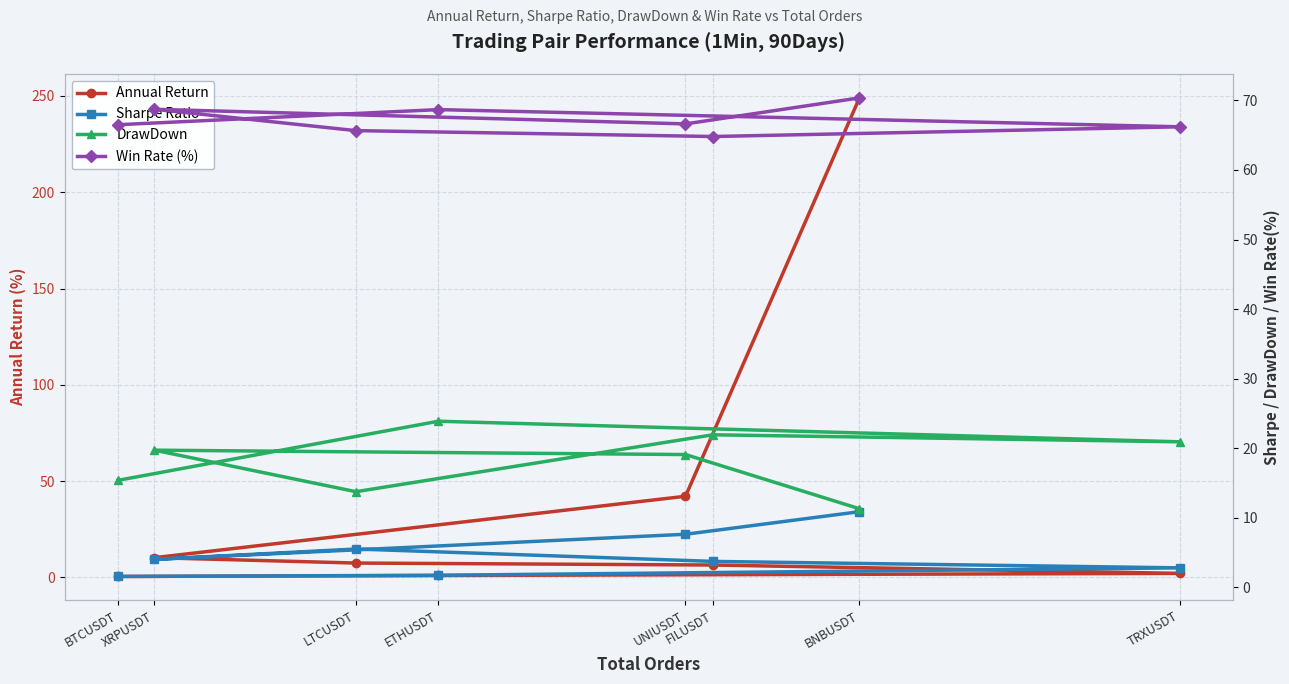

Does the chart display data point markers on the line(s)?

Yes